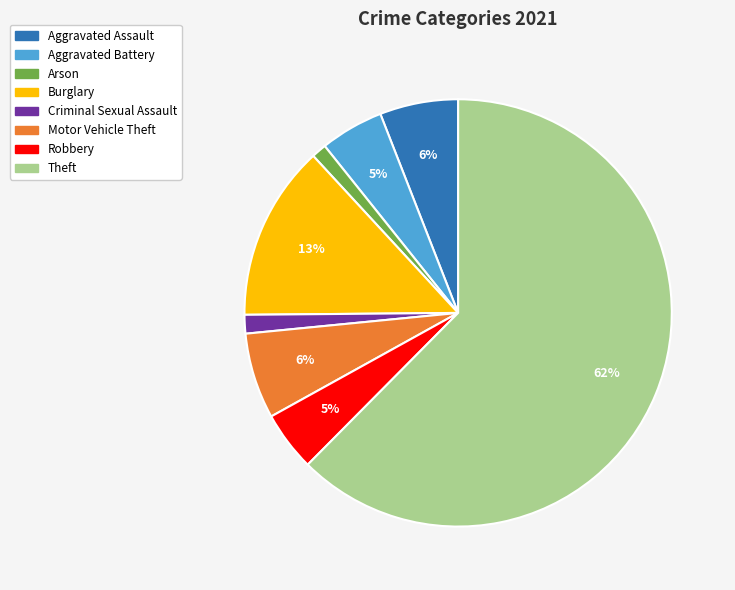

Is the sum of Motor Vehicle Theft and Criminal Sexual Assault greater than half?

No